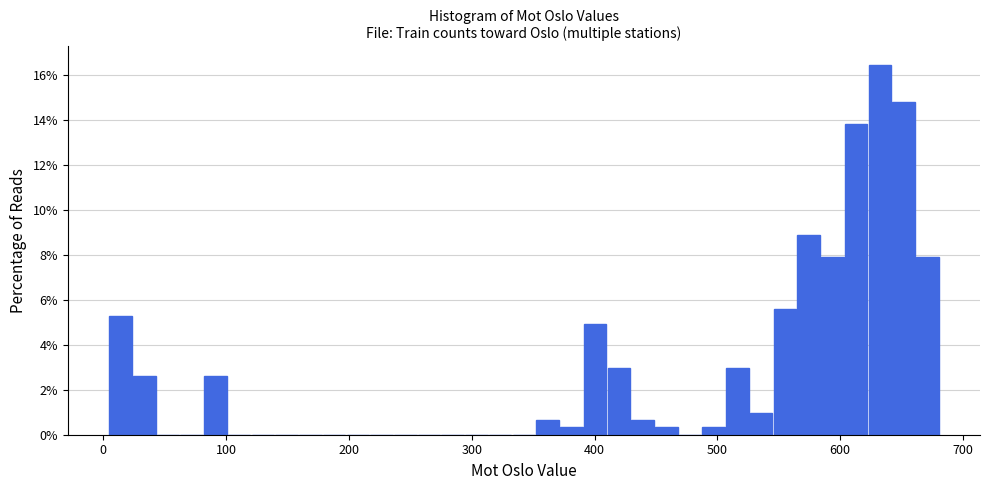

Read against the x-axis, roughly where is the centre of the tallest bar?

630